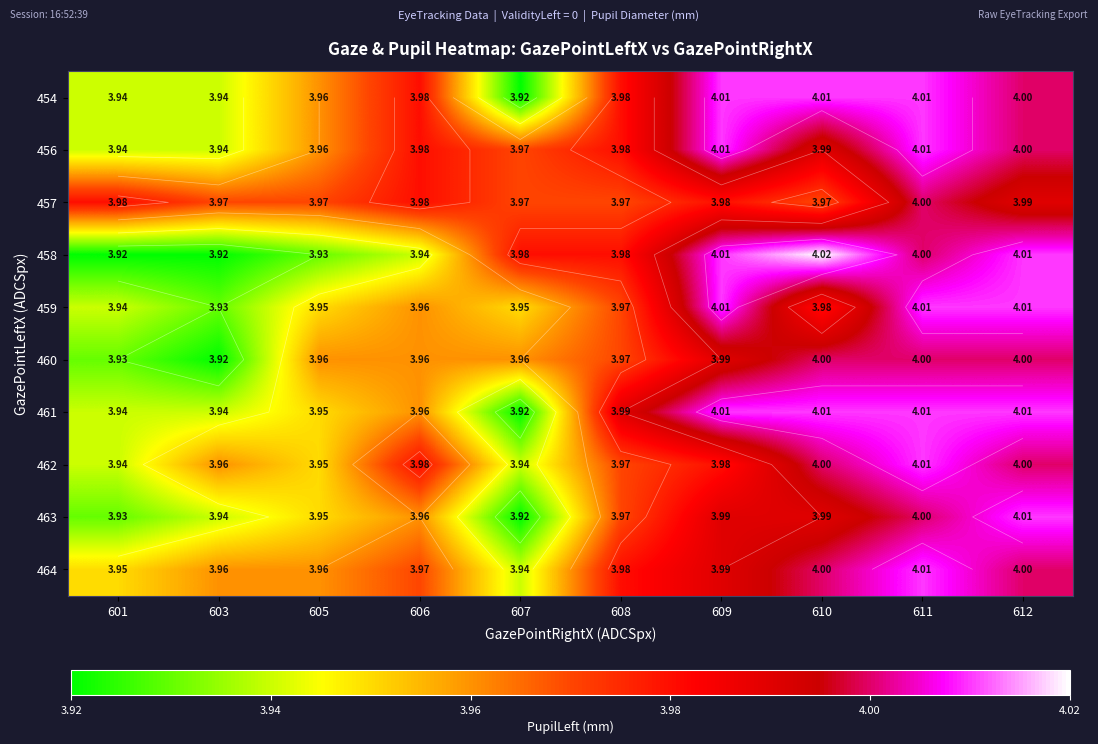

Which category has the highest value in the 460 series?

610